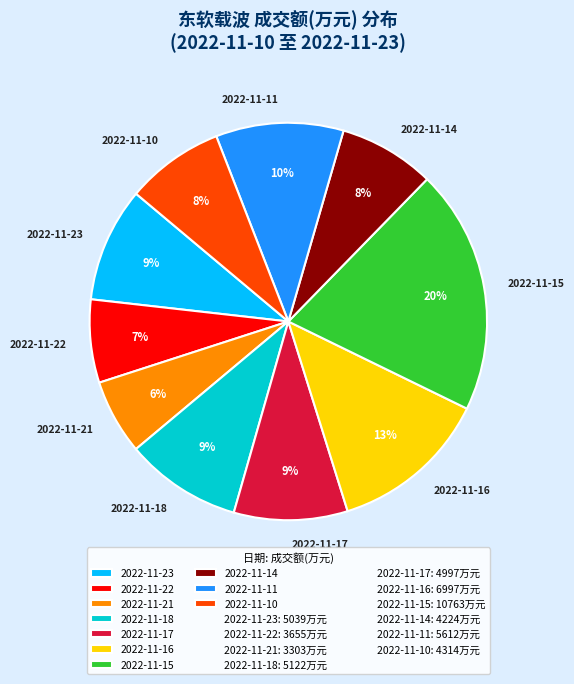

Is there any slice that represents more than half of the pie?

No